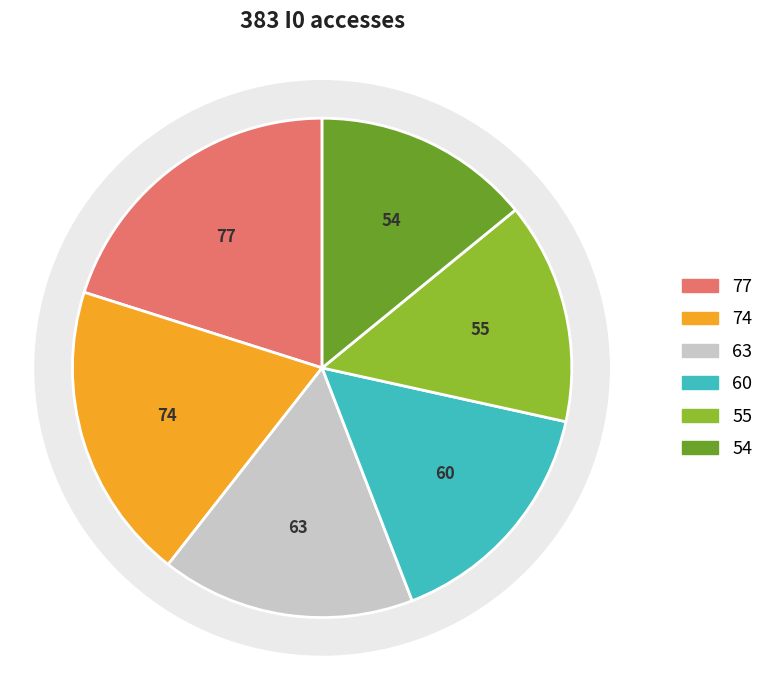

To the nearest percent, what portion does store skip (no cache) represent?

19%